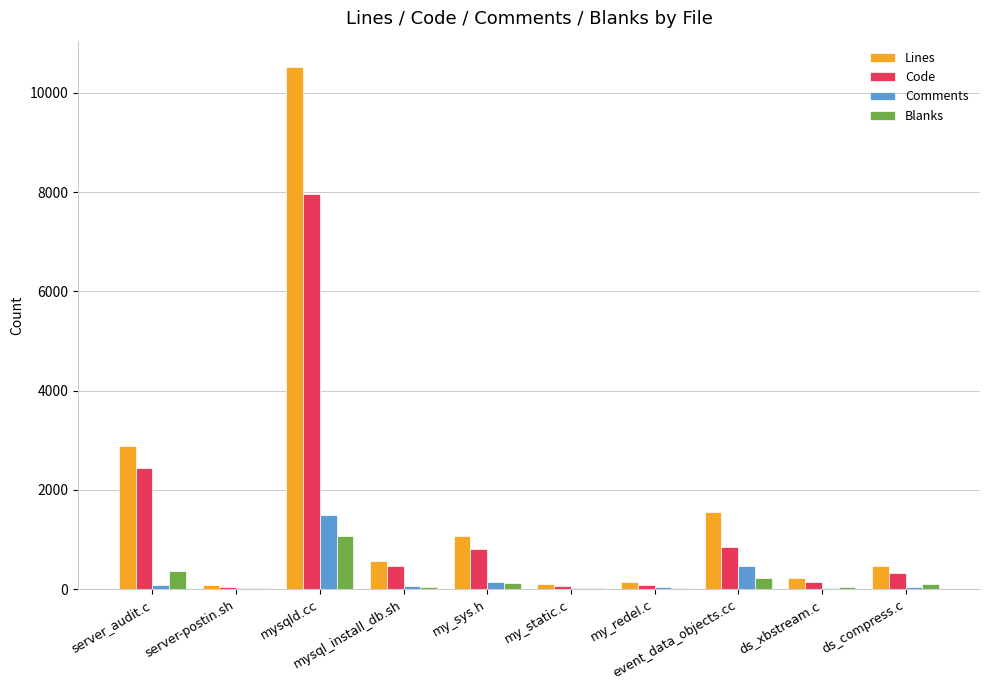

What is the sum of all Code values?

13192